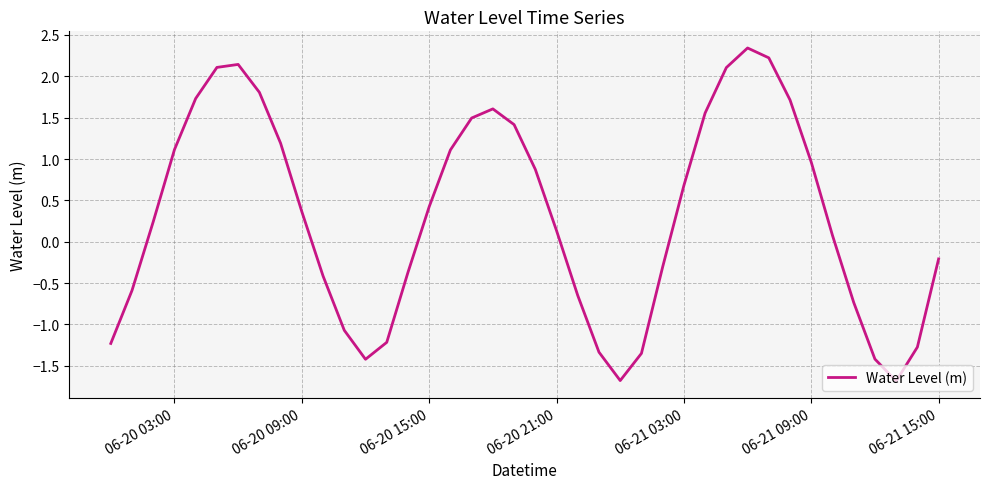

What is the greatest value displayed?

2.3